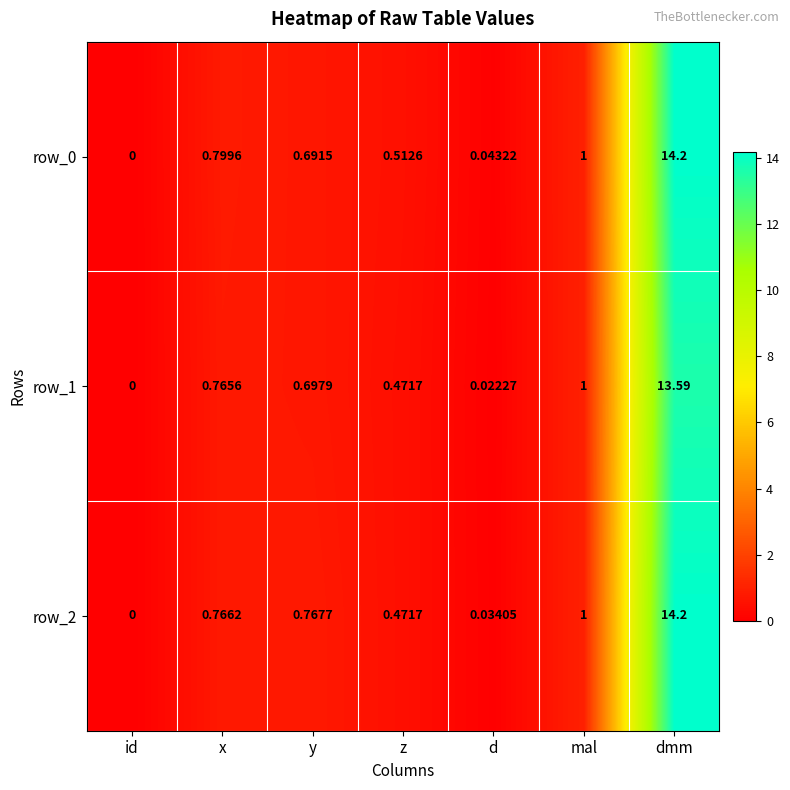

What is the maximum value for row_2?

14.2